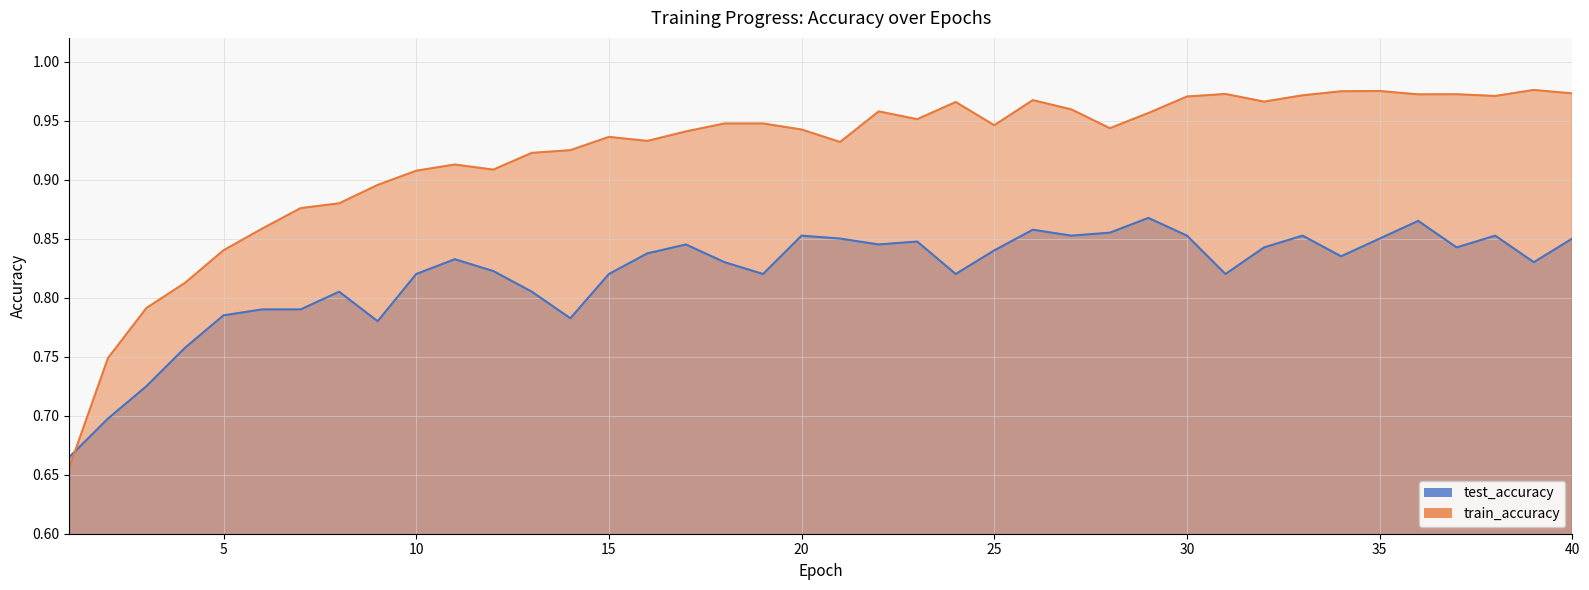

Count the number of categories in the chart.

40